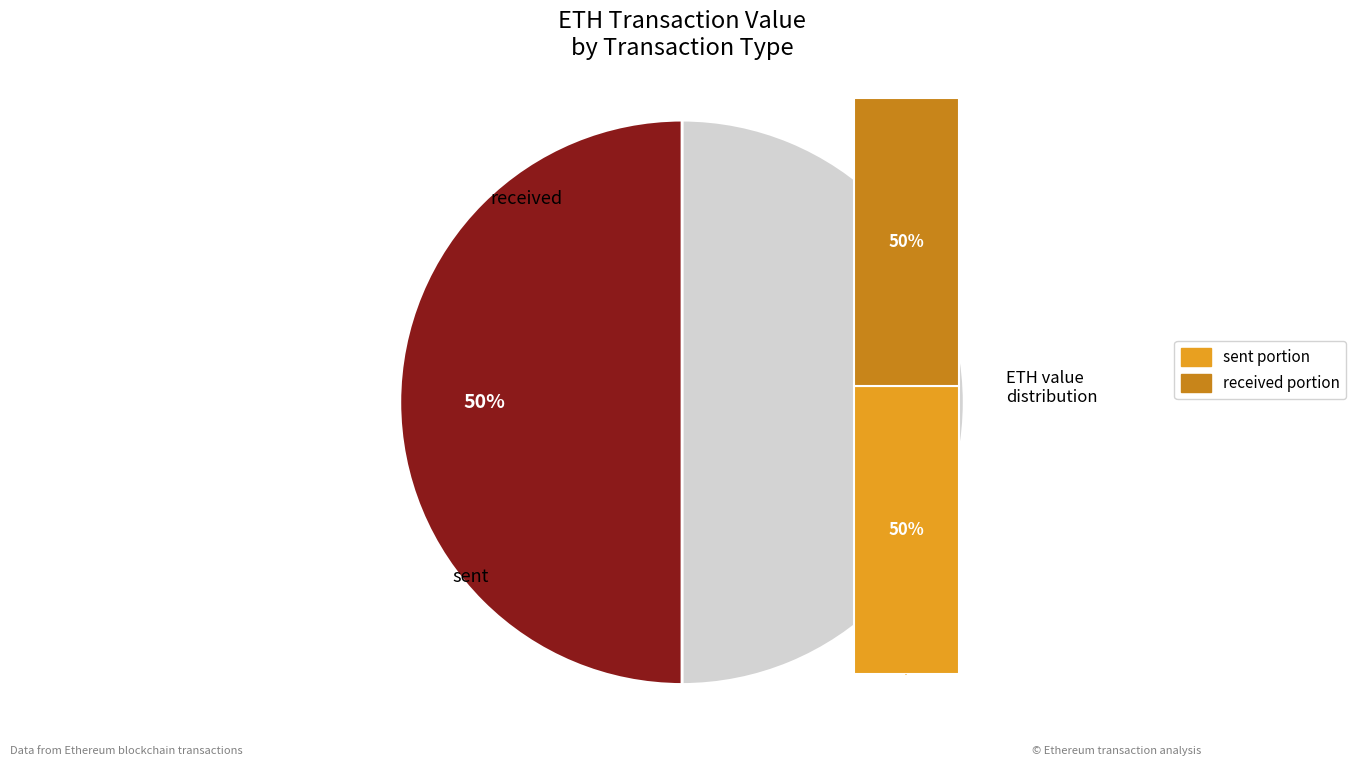

What is the largest slice in the pie chart?

received